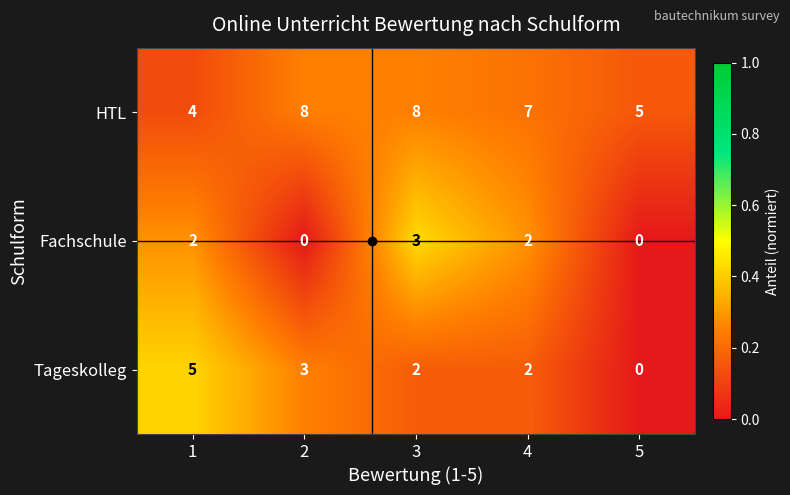

The value of Tageskolleg at 3 is 3. True or false?

False